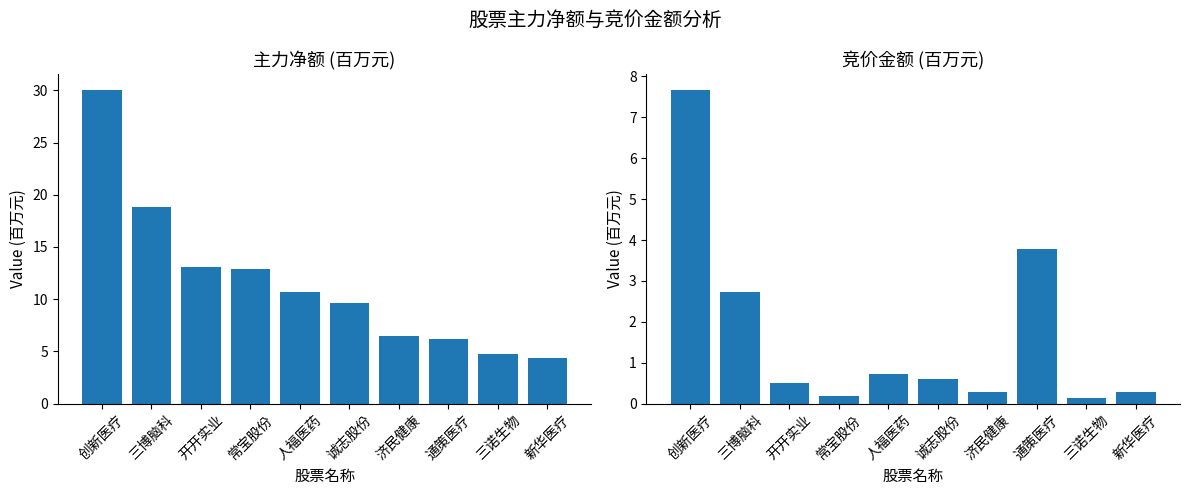

What are all the series names shown in the legend?

主力净额, 竞价金额